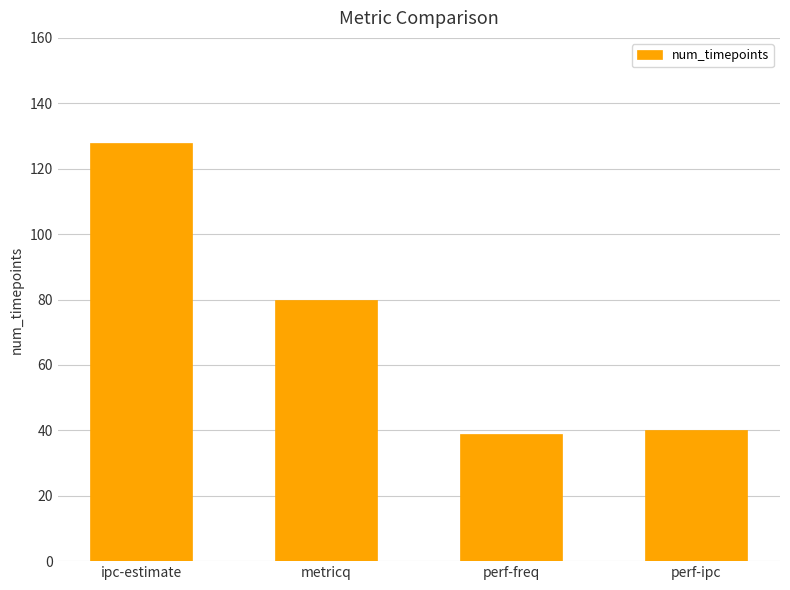

What is the ratio of the value at perf-ipc to the value at ipc-estimate?

0.3